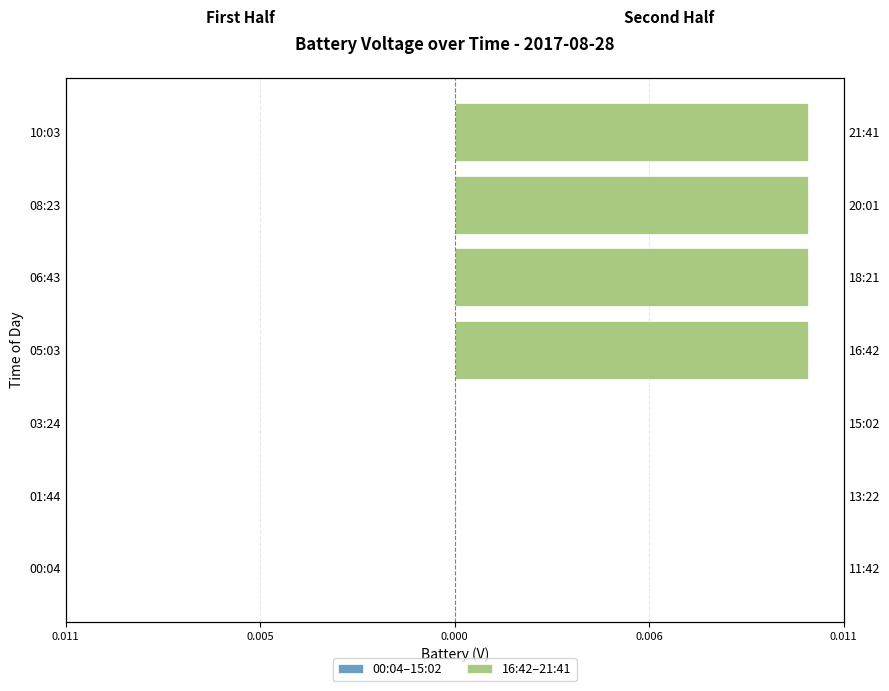

The value of 00:04–15:02 at 0.011 is 1.3. True or false?

False